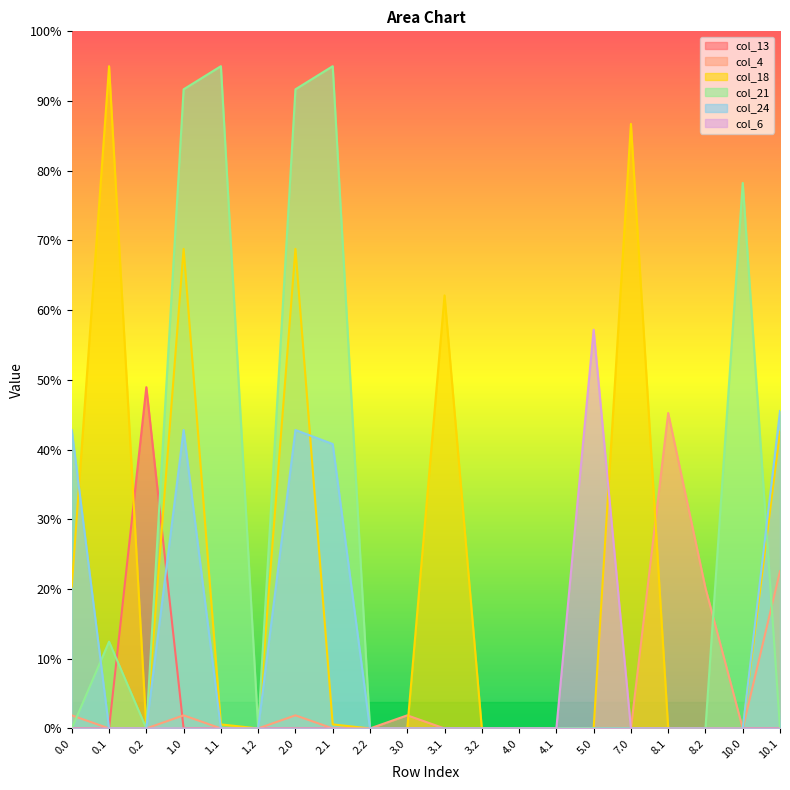

What are all the series names shown in the legend?

col_13, col_4, col_18, col_21, col_24, col_6